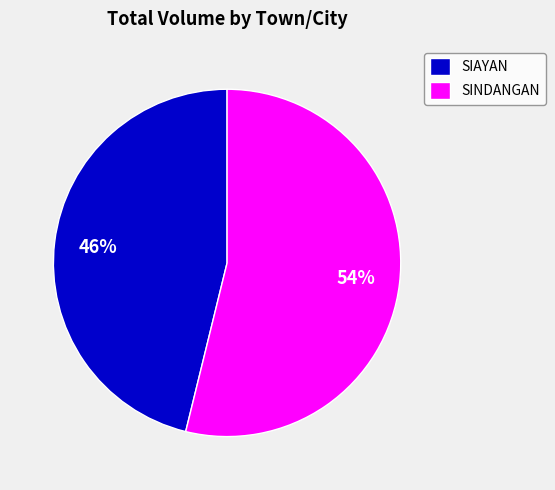

Rank the categories by value from highest to lowest.

SINDANGAN, SIAYAN